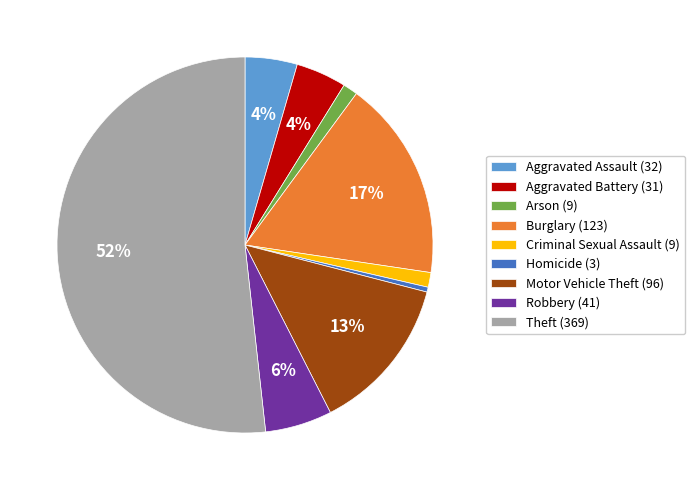

Does Theft account for over 50% of the chart?

Yes